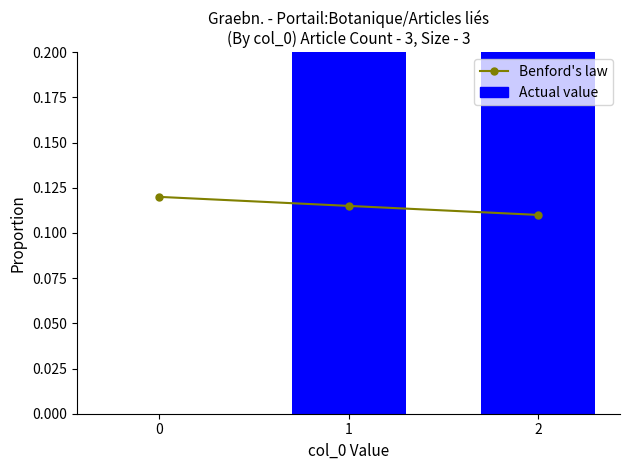

At 1, list the series in order from largest to smallest.

Actual value, Benford's law